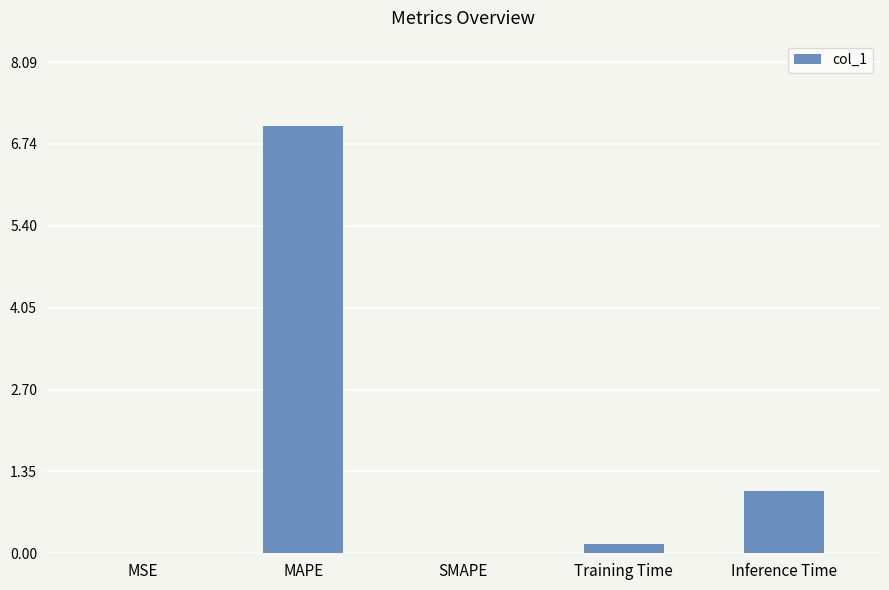

What is the sum of the values at Inference Time and MAPE?

8.1